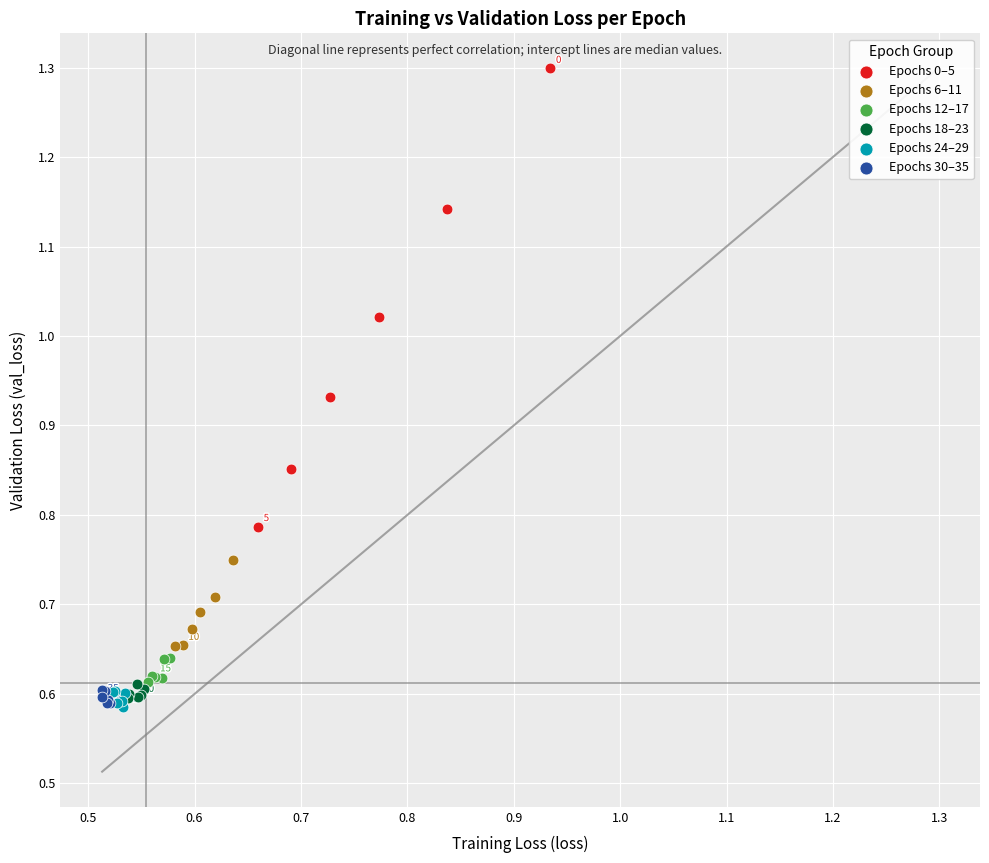

Which series has the largest Y range (max minus min)?

Epochs 0–5